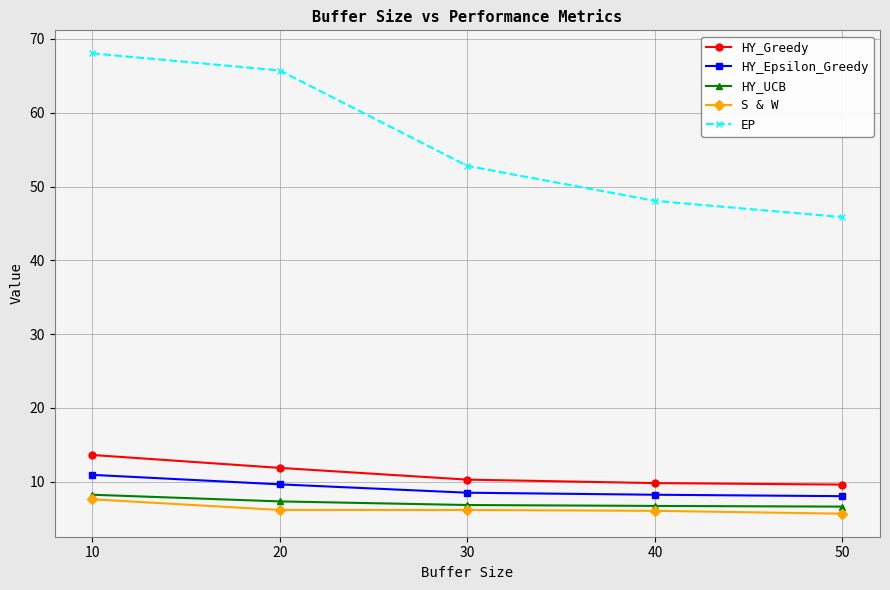

Which series has the largest range (max minus min)?

EP